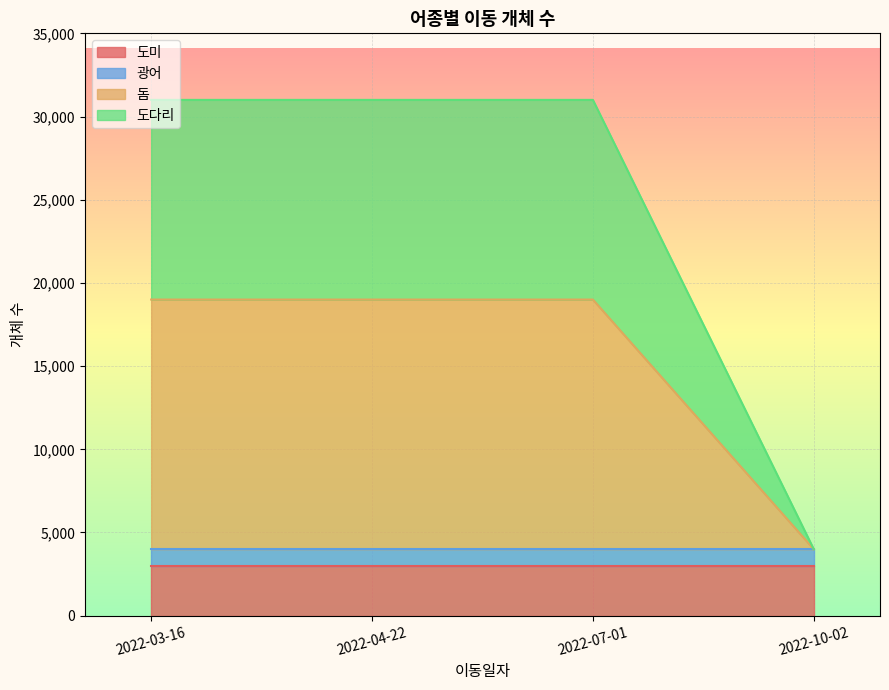

True or false: 돔 has more than 0 interior local peaks.

False